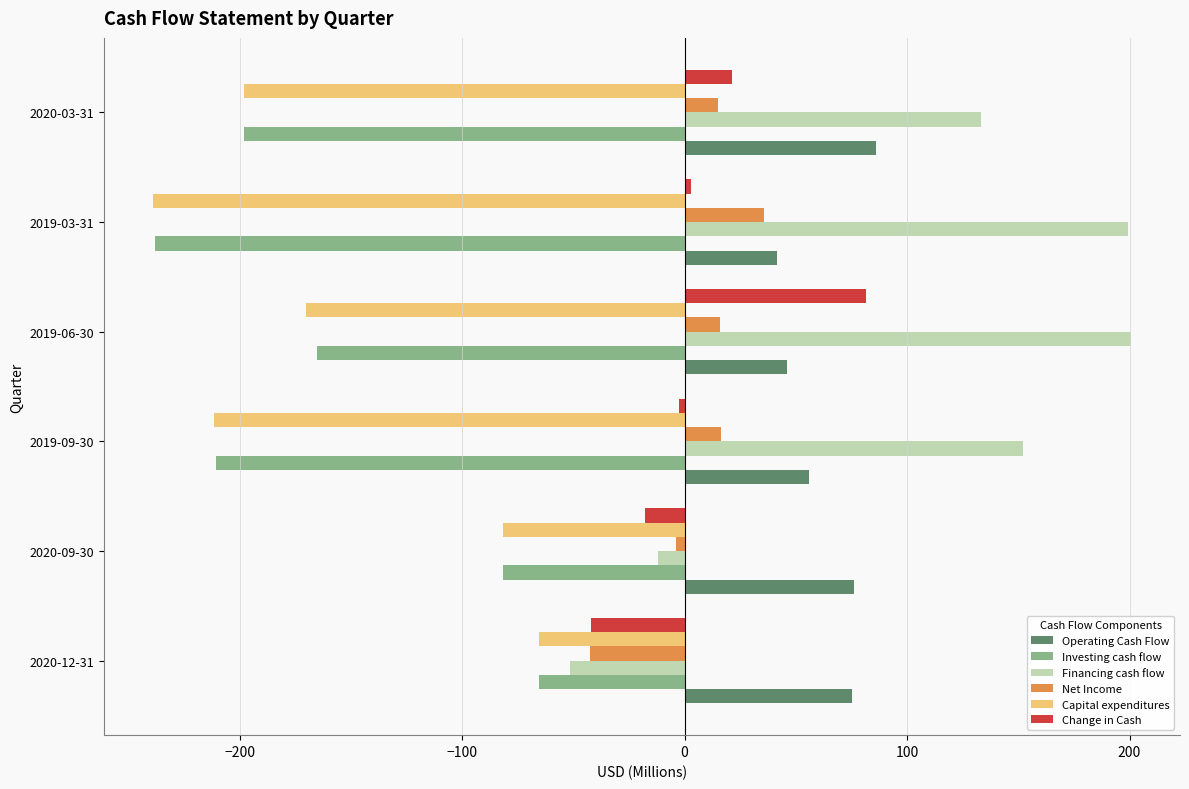

Between 2020-12-31 and 2019-03-31, which series saw the biggest shift?

Financing cash flow